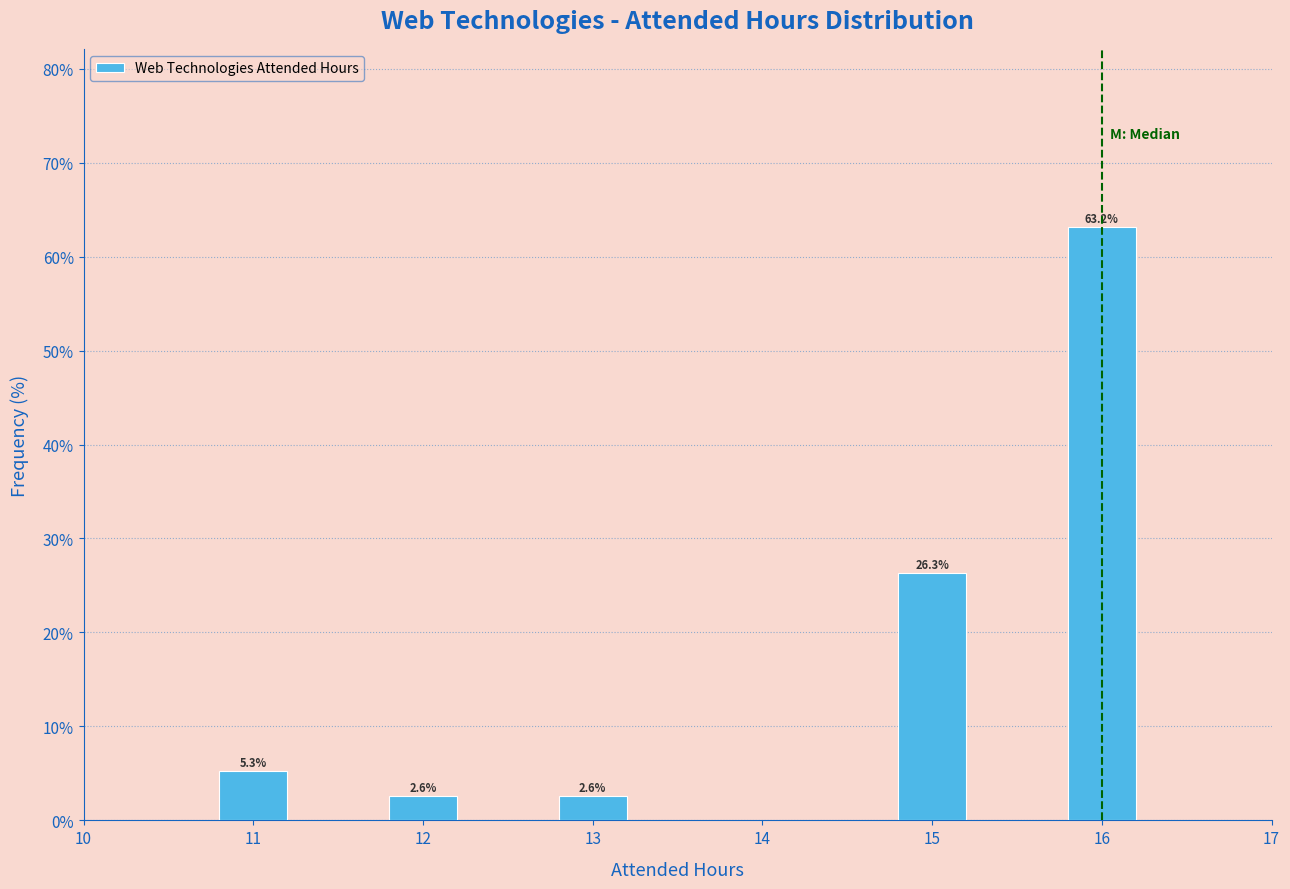

Reading right to left, list all the values displayed in this chart.

16=63.2	15=26.3	13=2.6	12=2.6	11=5.3